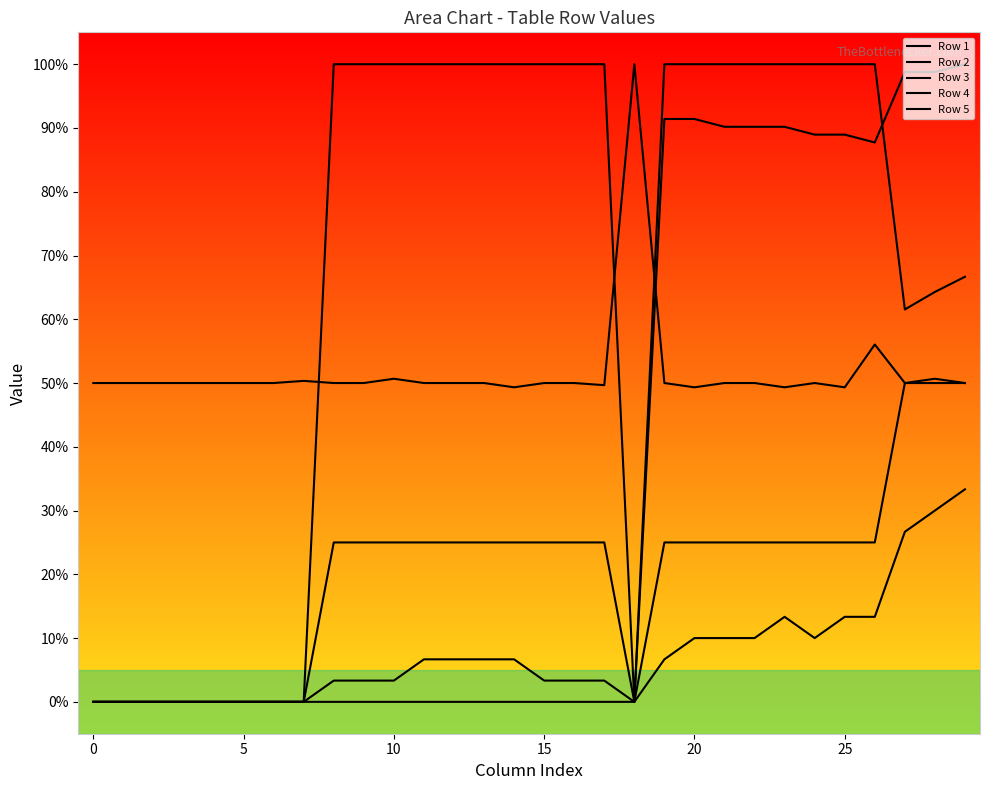

The value of Row 3 at 15 is 0.0. True or false?

True